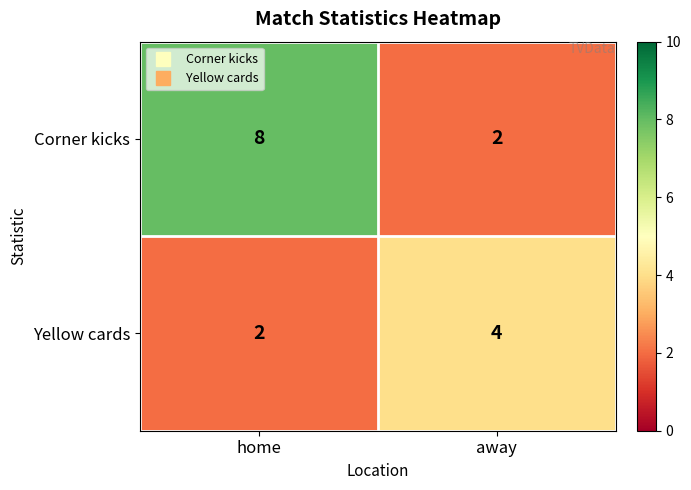

Reading left to right, extract all data points from this chart.

Corner kicks: home=8	away=2
Yellow cards: home=2	away=4